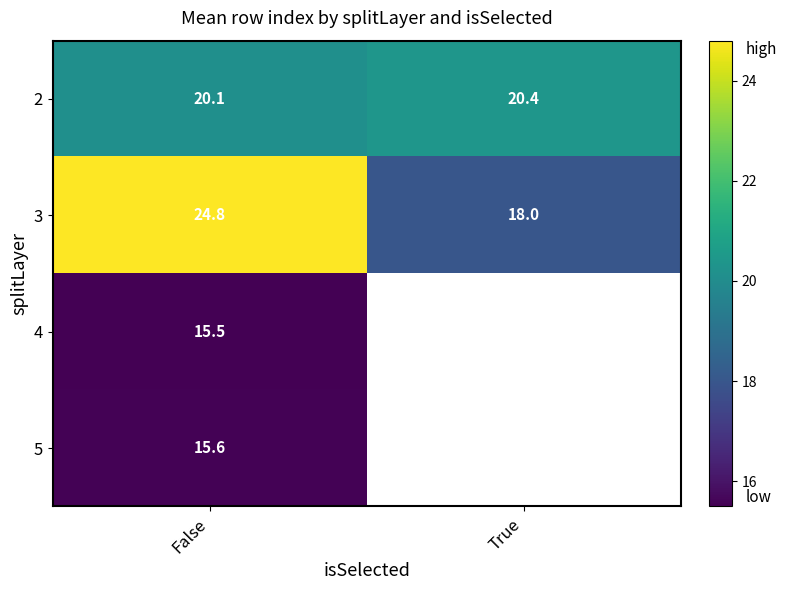

At which label does 2 reach its minimum?

False